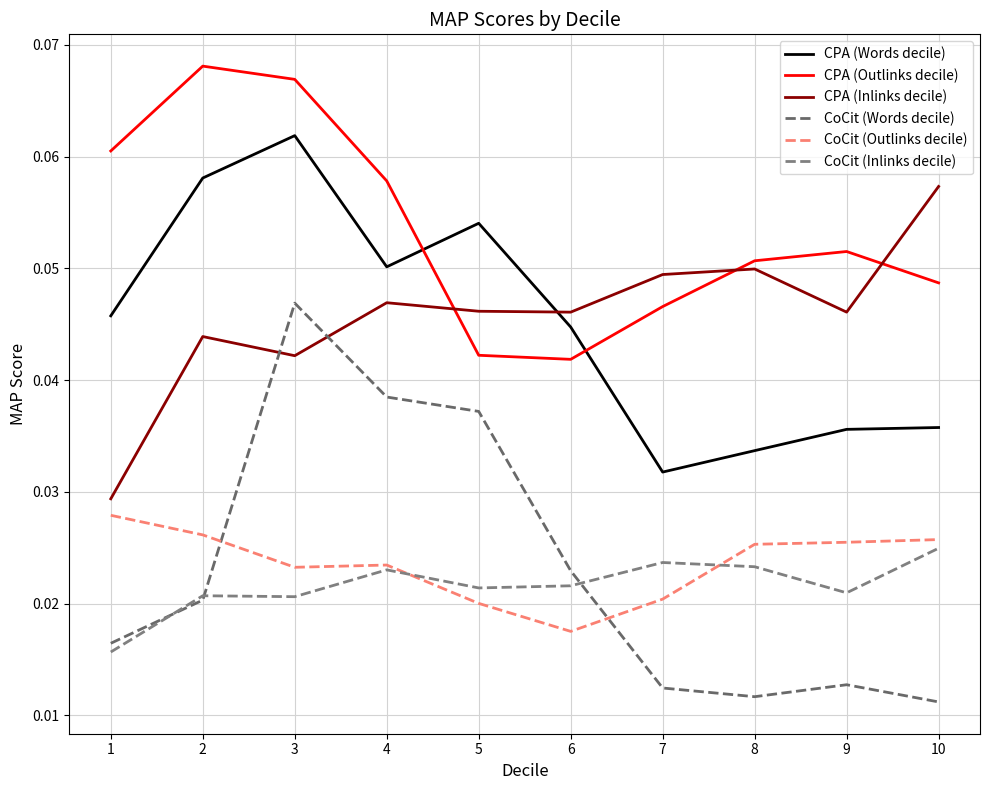

Where do CPA (Inlinks decile) and CPA (Words decile) first cross each other?

5 and 6